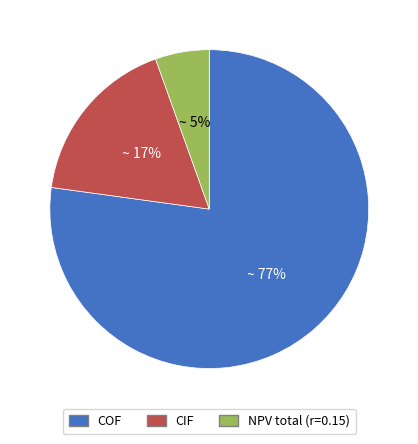

Does any single category account for the majority?

Yes